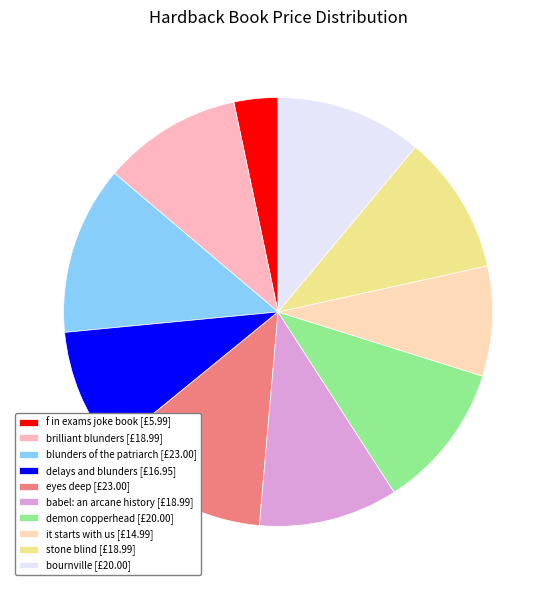

Is it true that eyes deep is 21% of the pie?

False